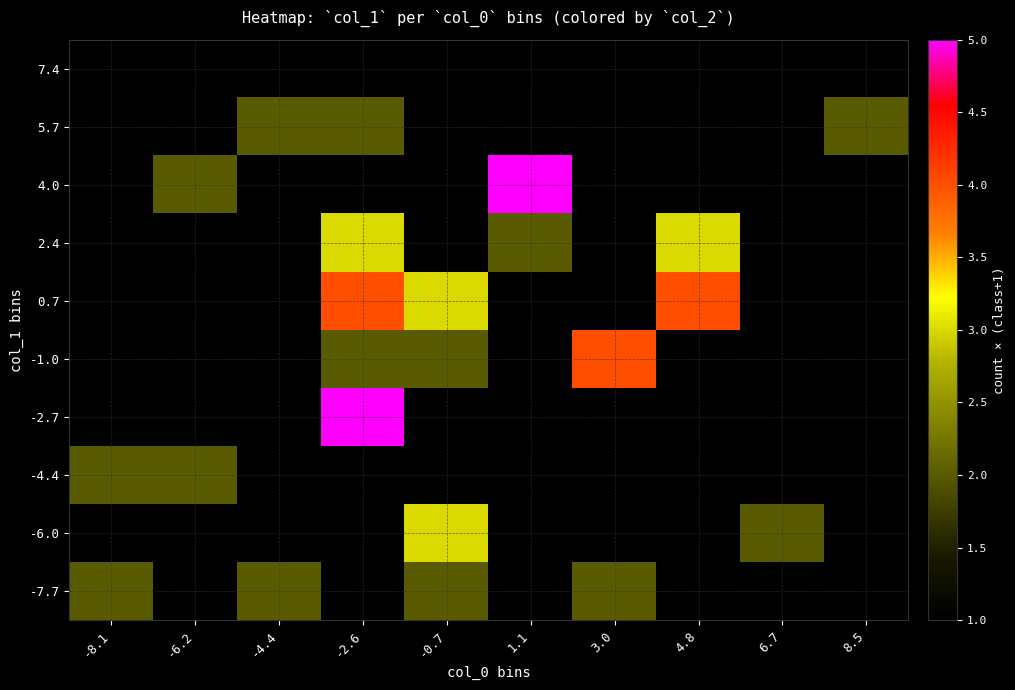

What is the minimum value shown in the chart?

1.0